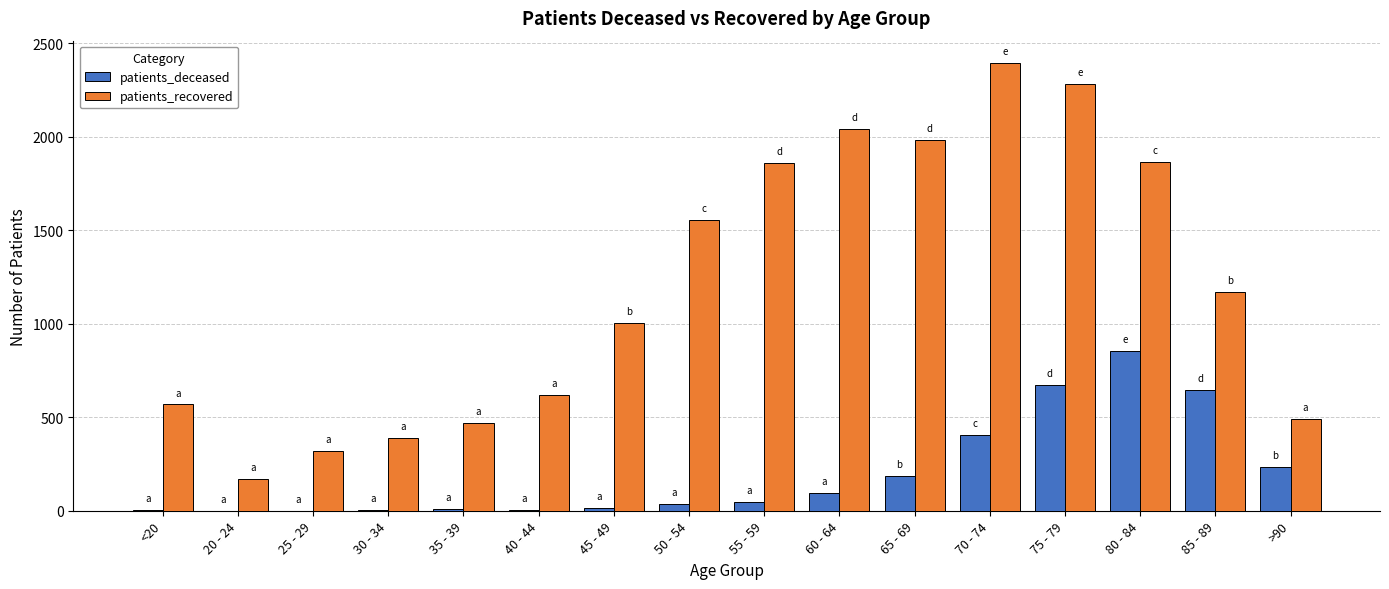

How many data points does each series have?

16